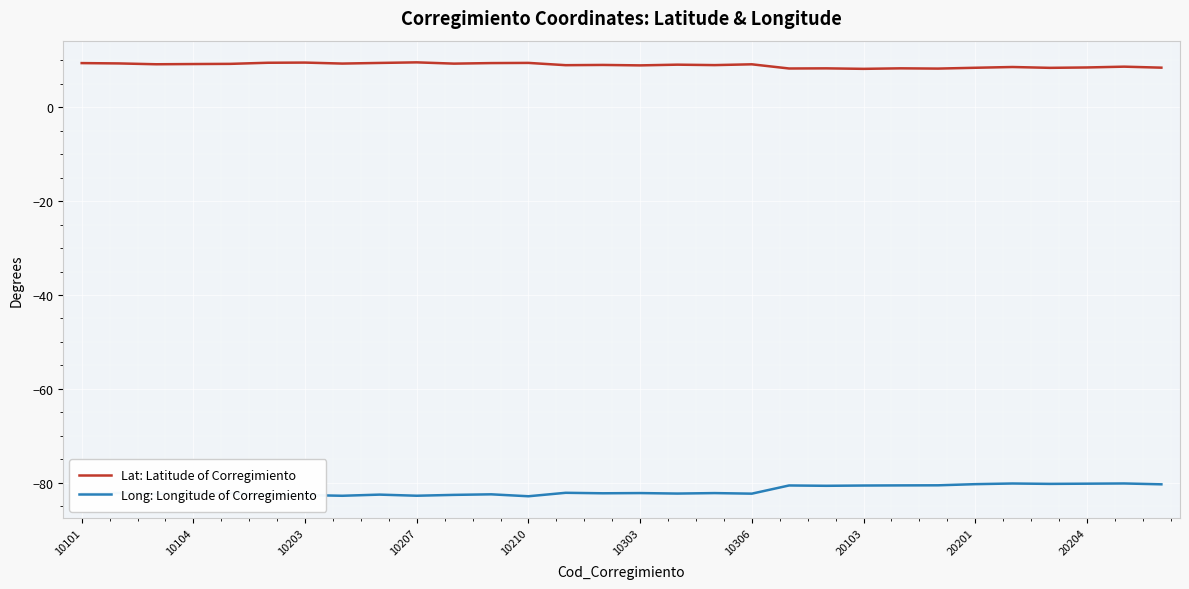

True or false: Long: Longitude of Corregimiento and Lat: Latitude of Corregimiento intersect in this chart.

False